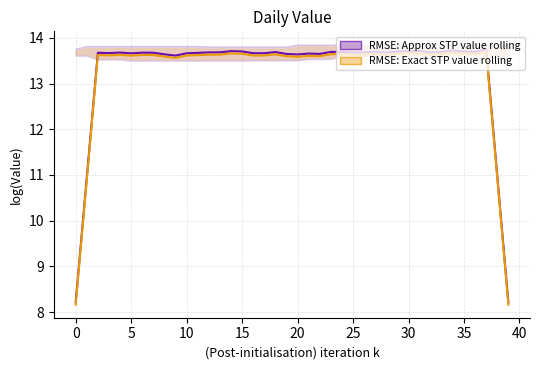

What is the difference between the maximum and minimum values in the RMSE: Approx value smooth series?

5.5